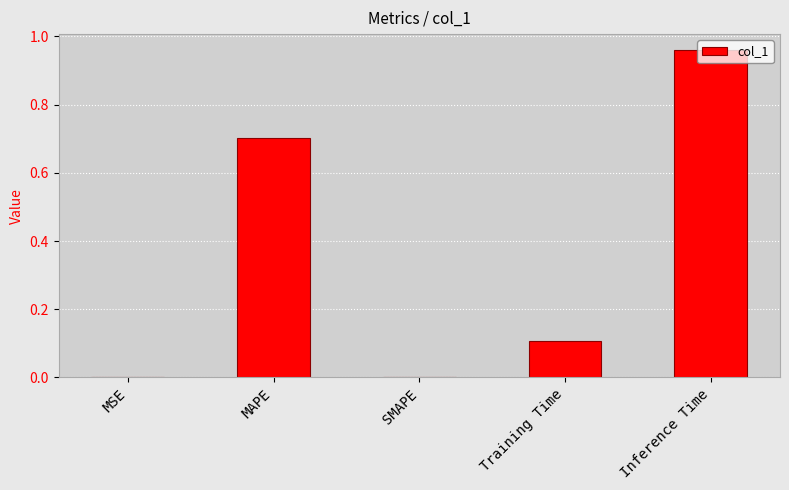

How many data points does each series have?

5